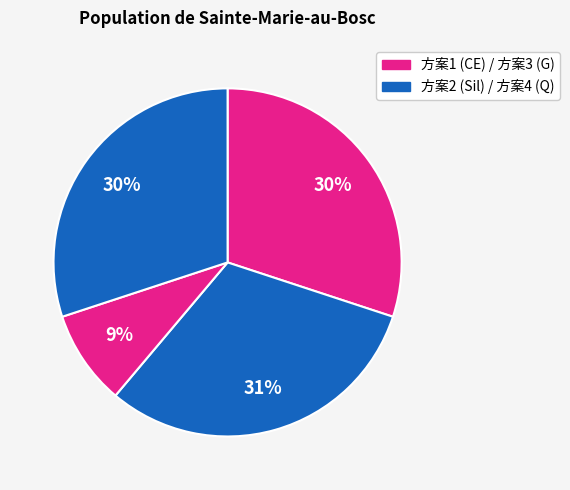

How many segments does this pie chart have?

4